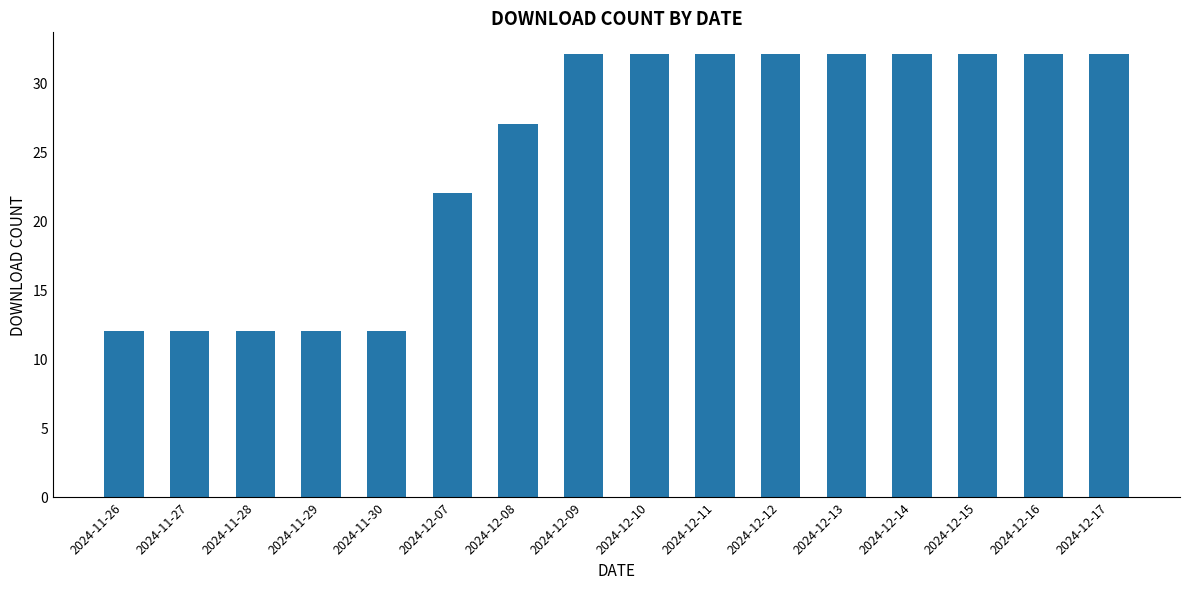

What is the sum of all values?

397